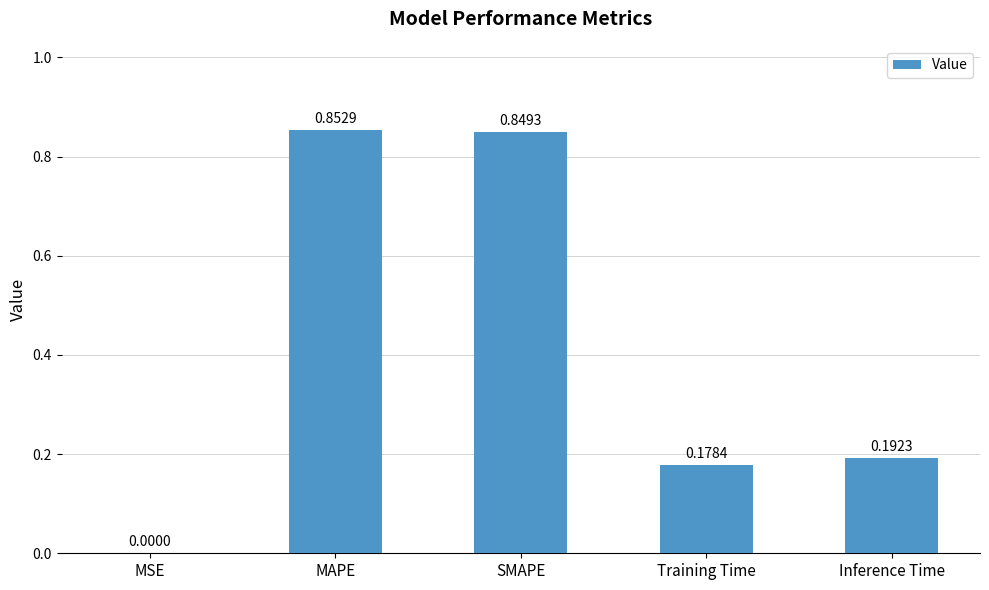

What is the average value?

0.4